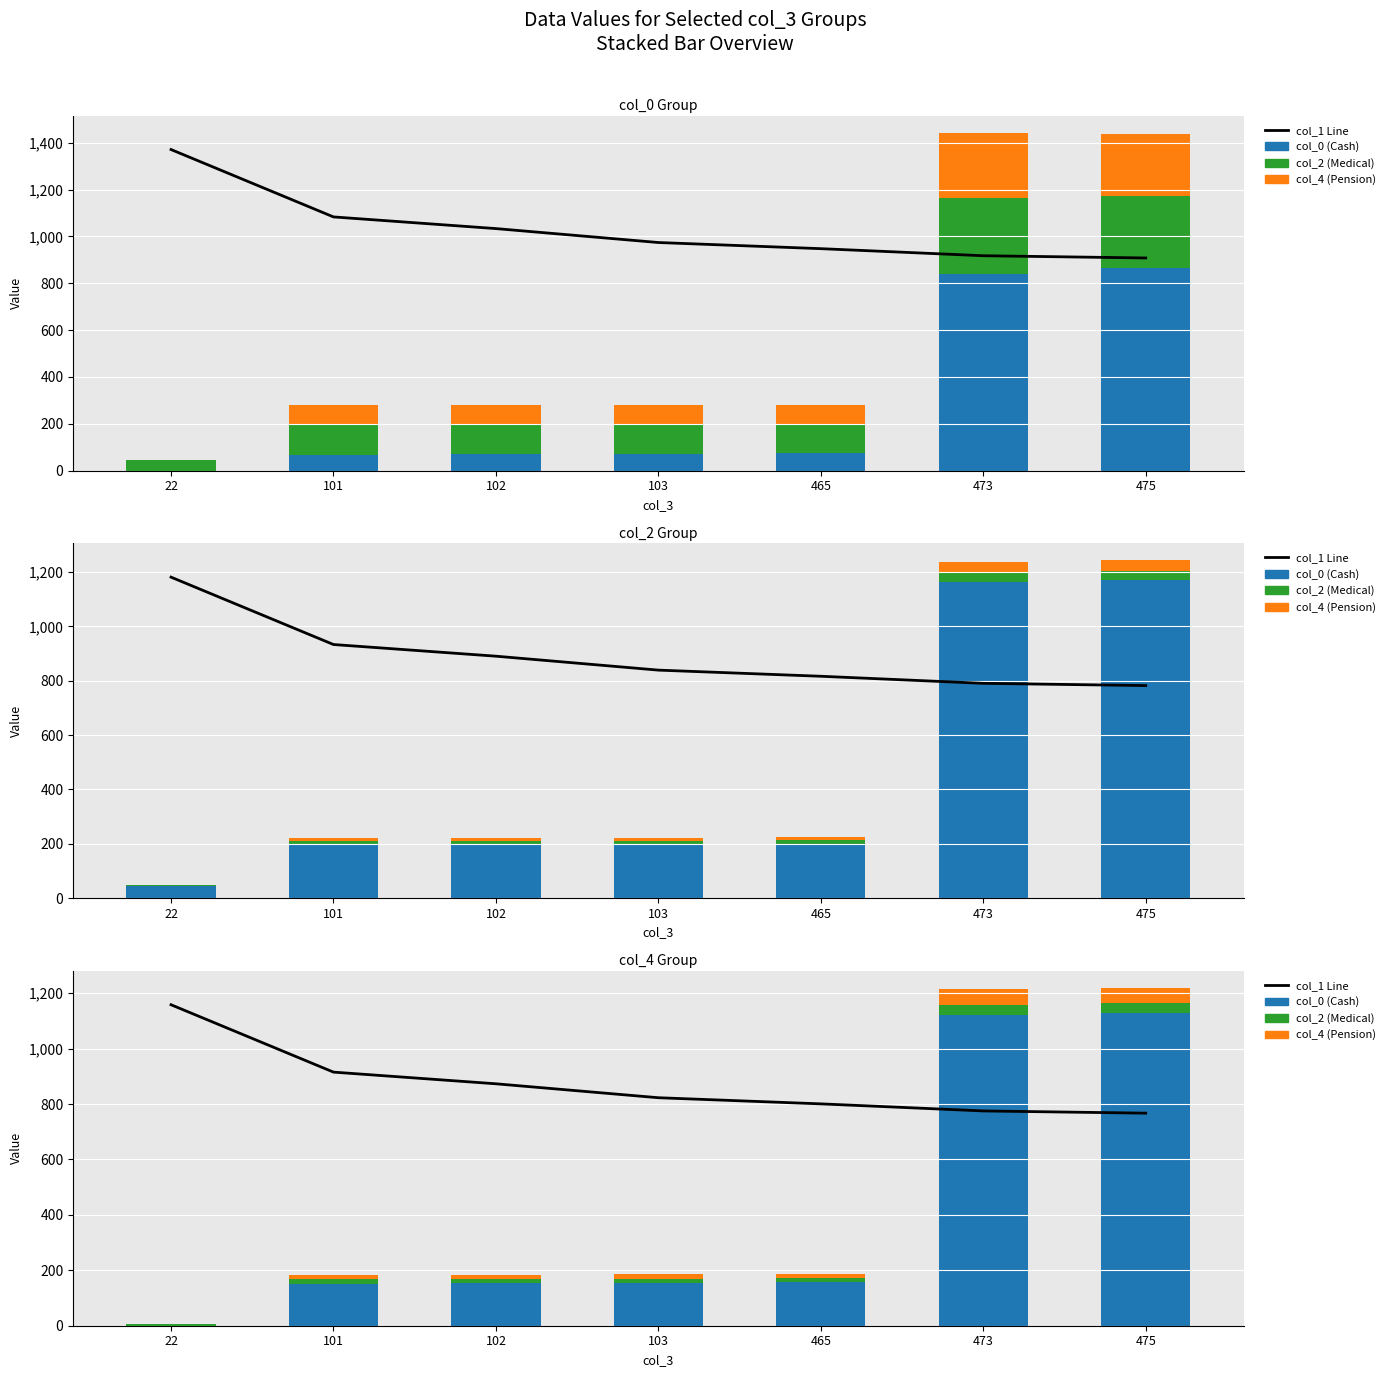

What is the difference between the maximum and second lowest values in the col_2 (Medical) series?

23.9